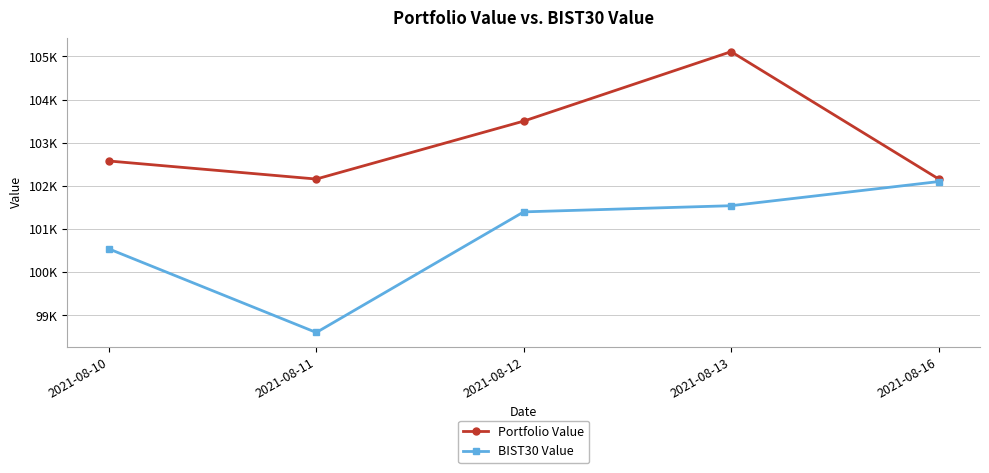

What is the difference between the highest and lowest values at 2021-08-11?

3556.2